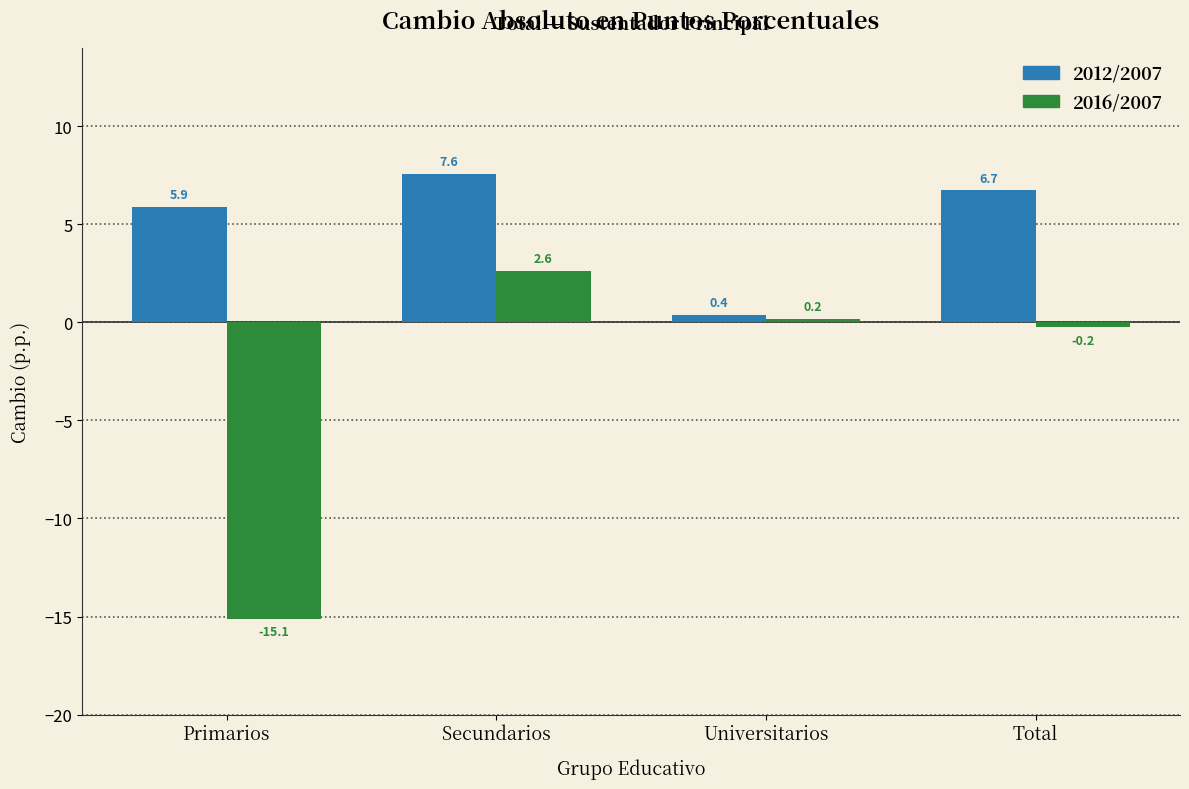

Reading left to right, extract all data points from this chart.

2012/2007: Primarios=5.9	Secundarios=7.6	Universitarios=0.4	Total=6.7
2016/2007: Primarios=-15.1	Secundarios=2.6	Universitarios=0.2	Total=-0.2